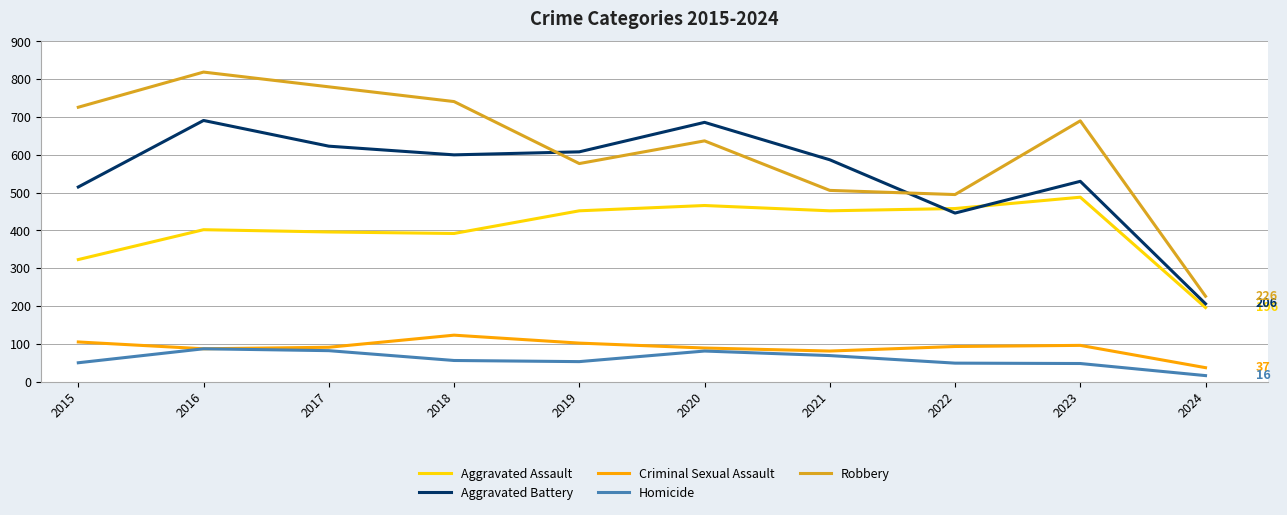

Which series changed the most between 2017 and 2022?

Robbery